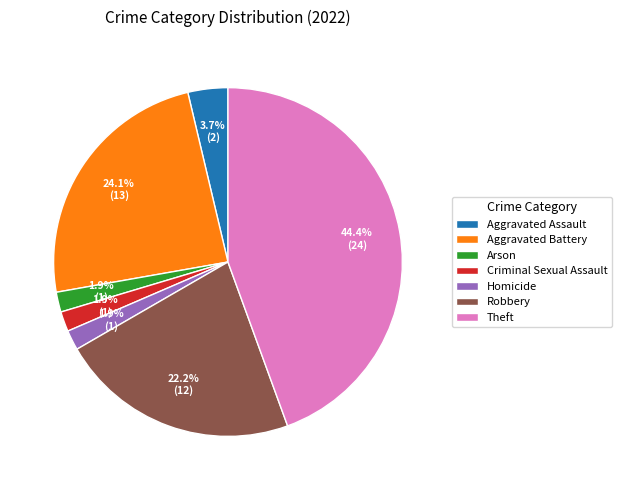

How many slices are in this pie chart?

7